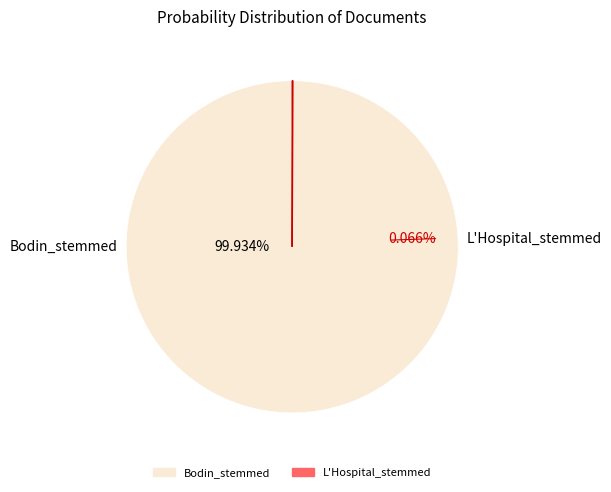

To the nearest percent, what is the difference between the L'Hospital_stemmed and Bodin_stemmed slice percentages?

100%